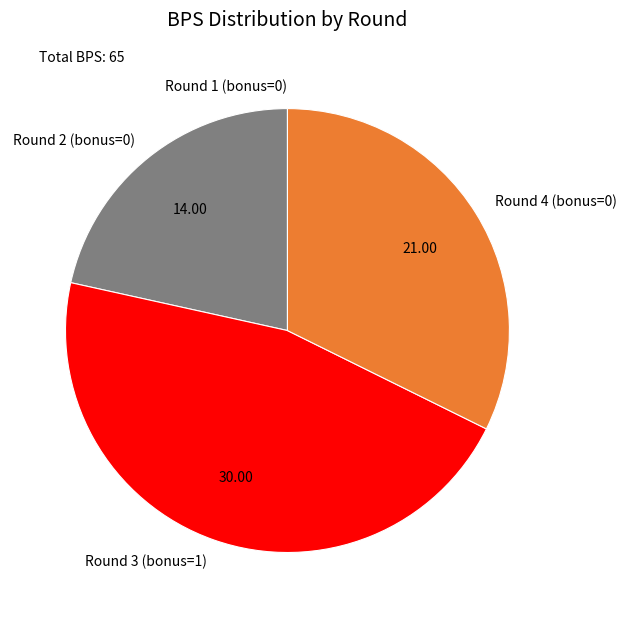

Does any single category account for the majority?

No